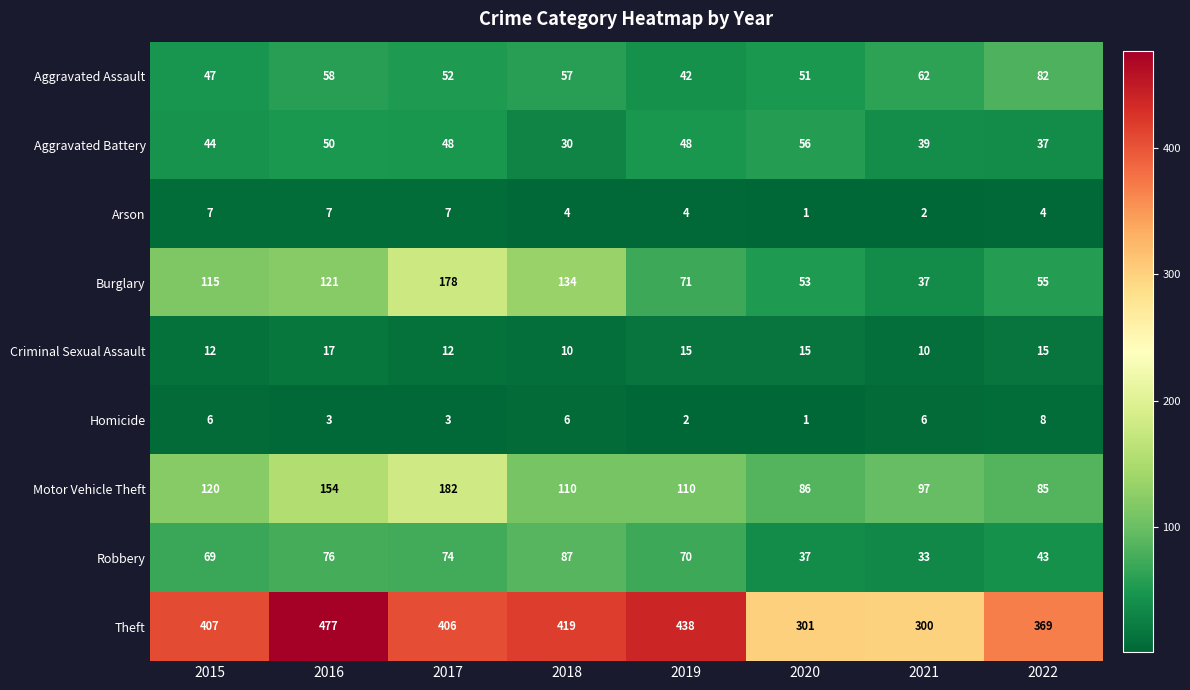

What is the maximum value shown in the chart?

477